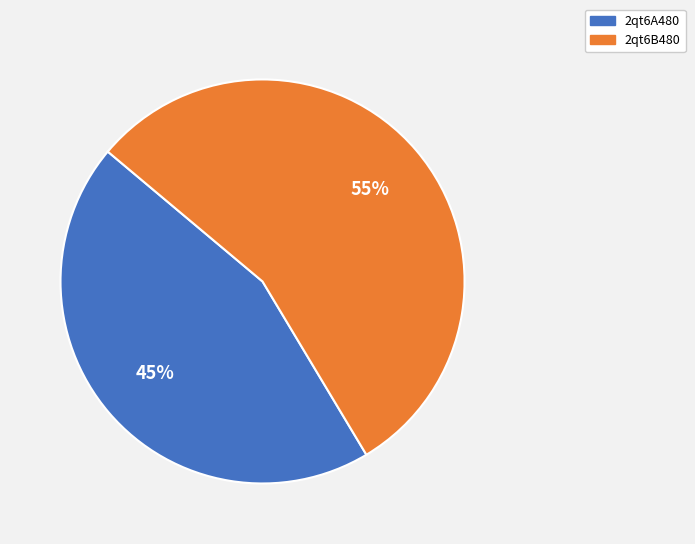

Combined, do 2qt6B480 and 2qt6A480 account for over 50%?

Yes